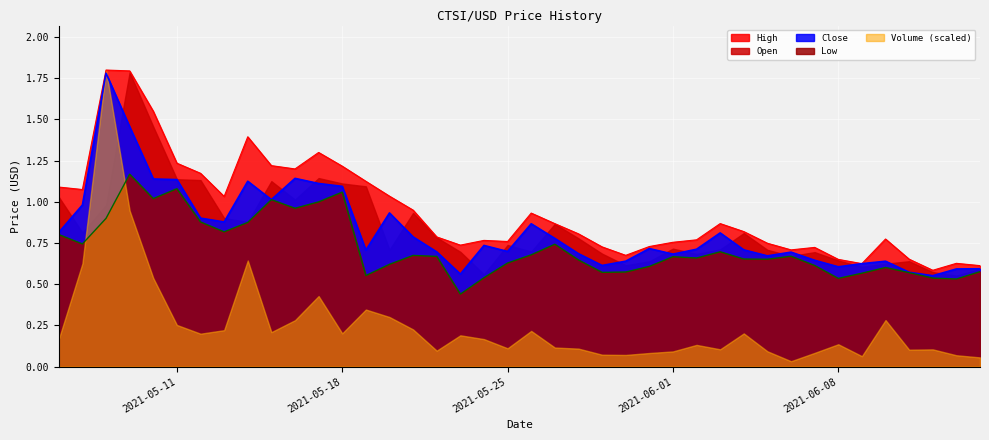

What is the maximum value shown in the chart?

1.8